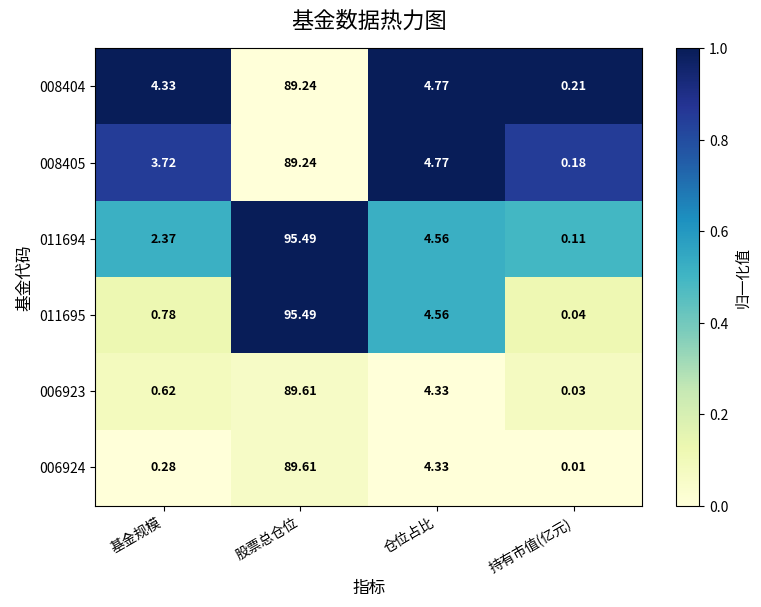

Rank the categories by 011694 value from highest to lowest.

股票总仓位, 仓位占比, 基金规模, 持有市值(亿元)